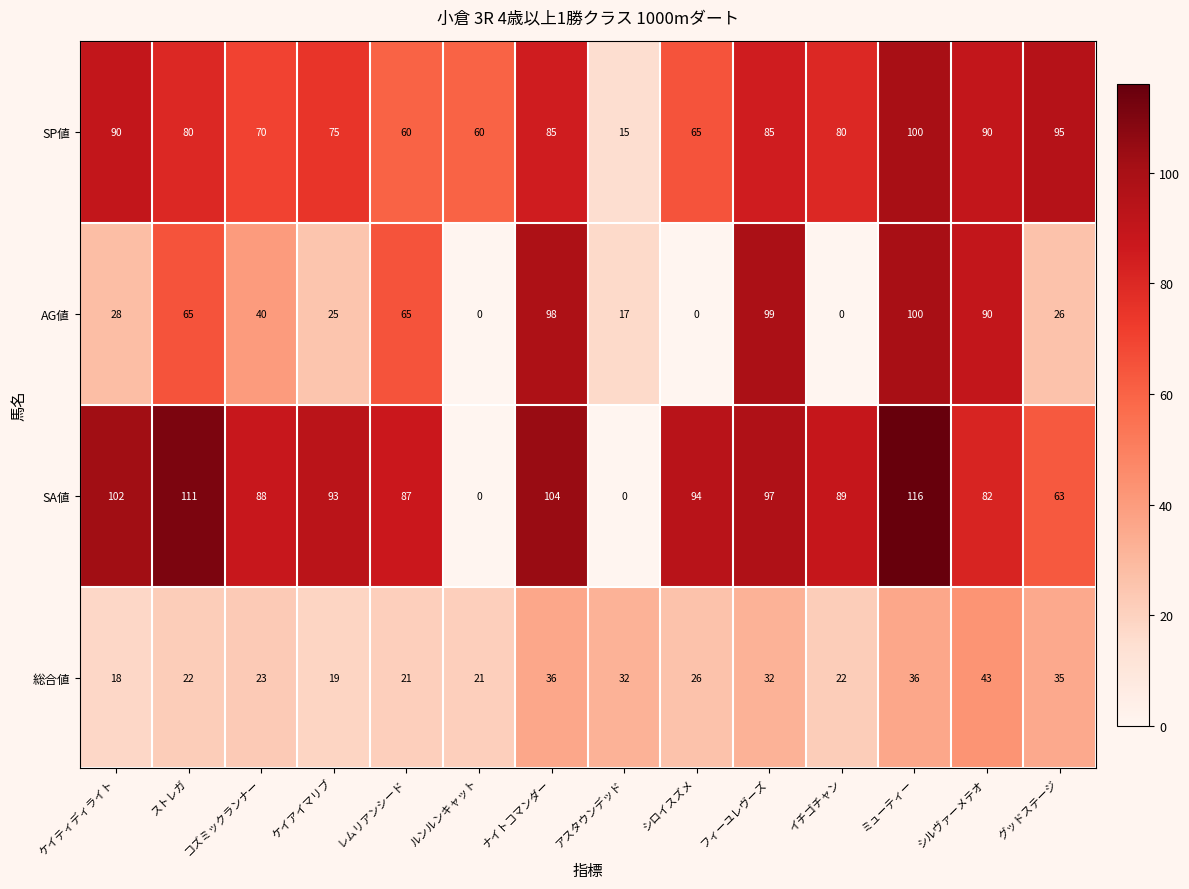

What is the total value across all series at レムリアンシード?

233